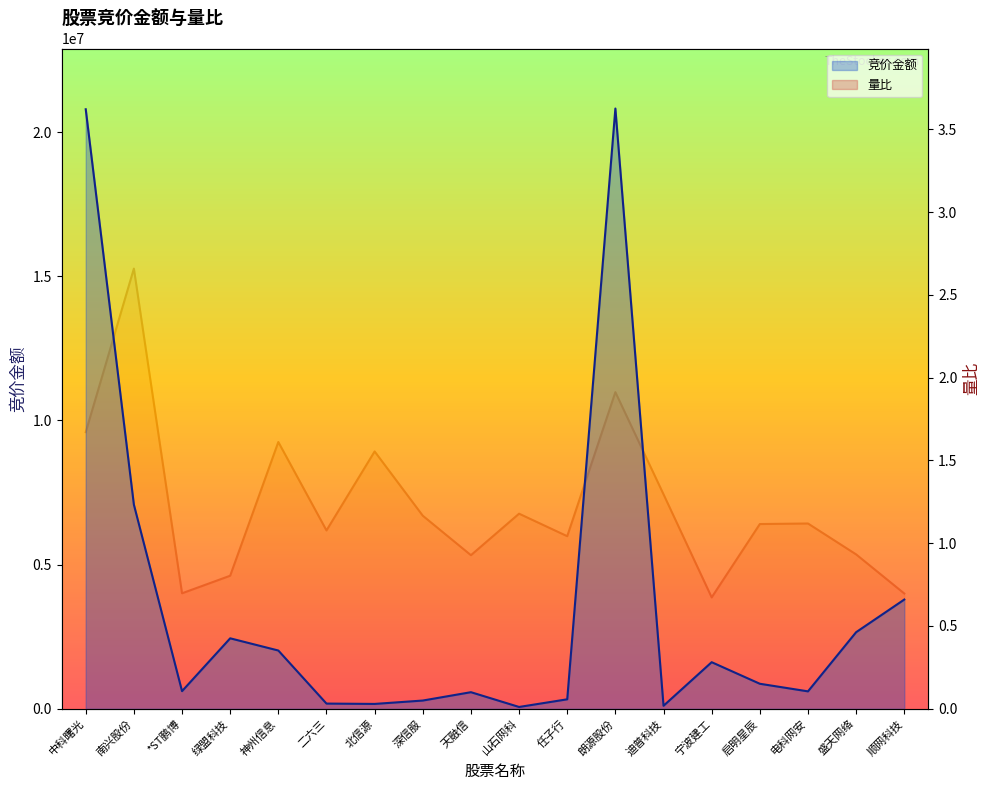

Reading right to left, extract all data points from this chart.

竞价金额_line: 3788680.0	2656500.0	603696.0	867594.0	1615762.0	103916.0	20822228.0	328055.0	62611.0	575120.0	285200.0	167883.0	179892.0	2020570.0	2443924.0	611351.0	7080960.0	20796654.0
量比_line: 0.7	0.9	1.1	1.1	0.7	1.3	1.9	1.0	1.2	0.9	1.2	1.6	1.1	1.6	0.8	0.7	2.7	1.7